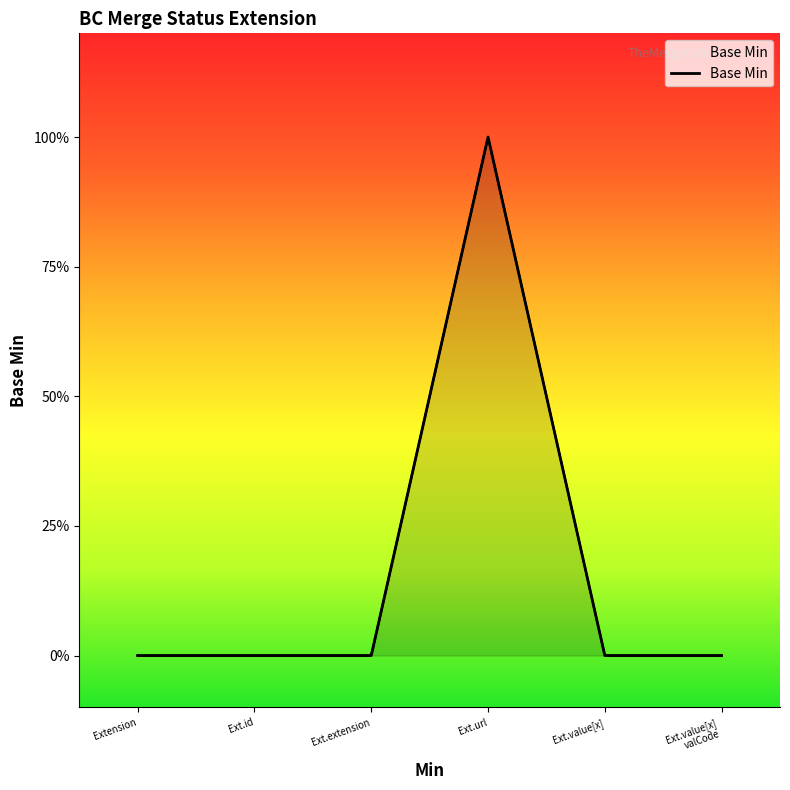

What is the sum of the values at Ext.url and Ext.id?

1